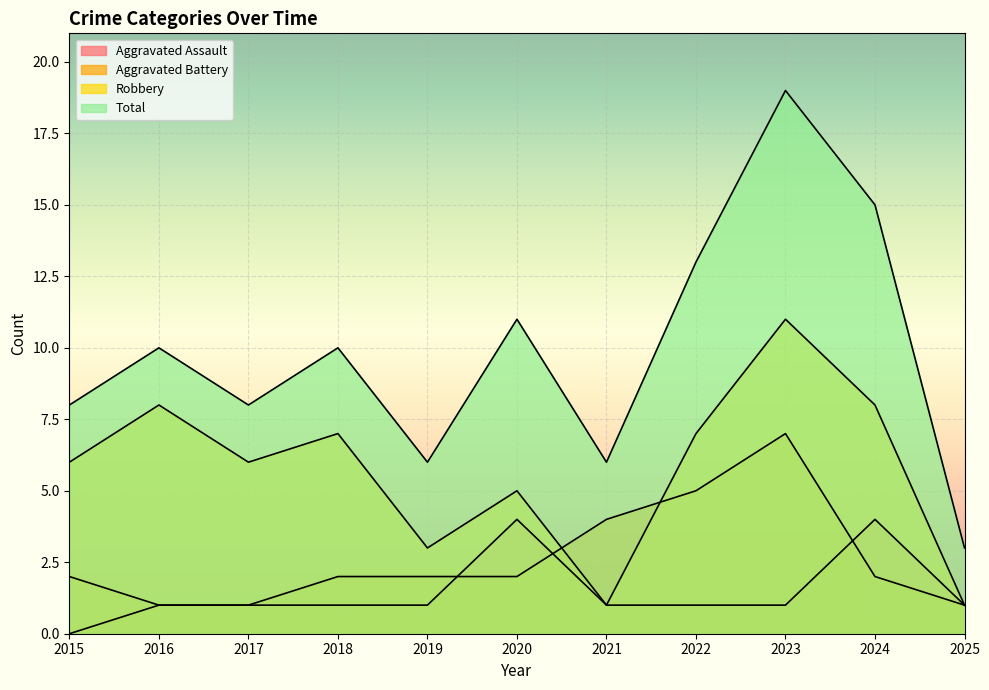

Rank the series at 2017 from lowest to highest value.

Aggravated Assault, Aggravated Battery, Robbery, Total